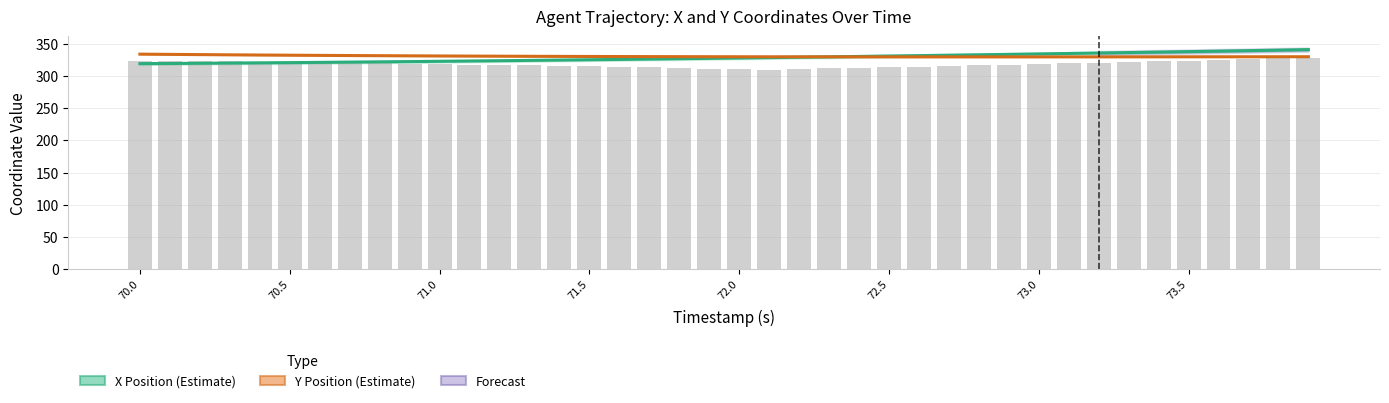

Where does the X Position (Estimate) series first go above 328?

72.0